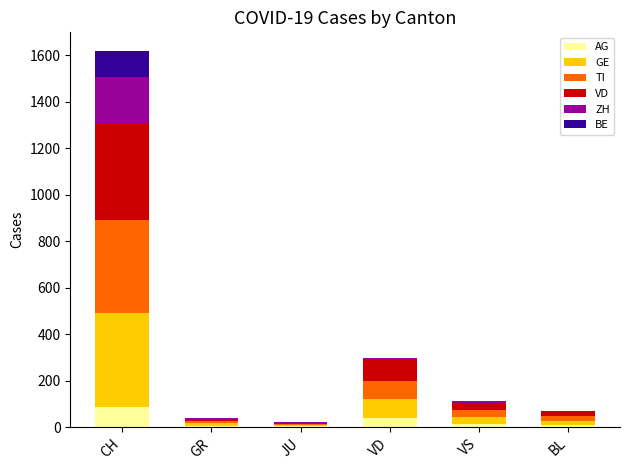

What is the highest value of the AG series?

85